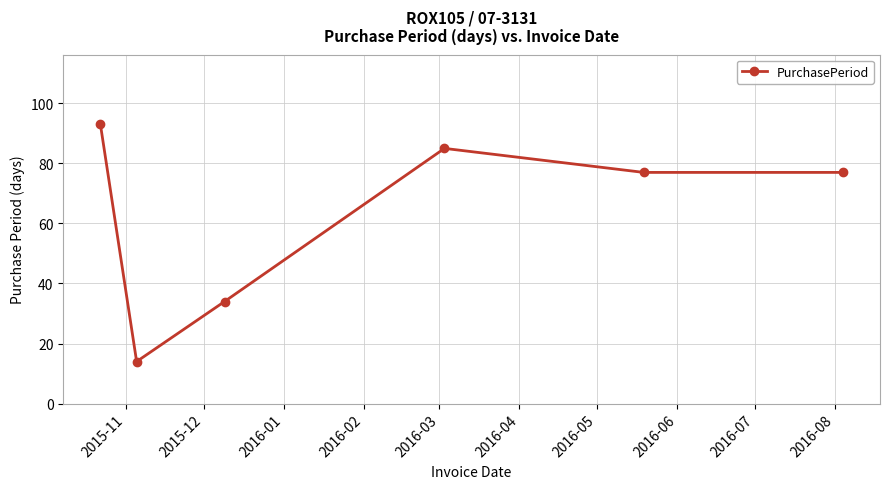

What is the value of the 6th point from the left?

77